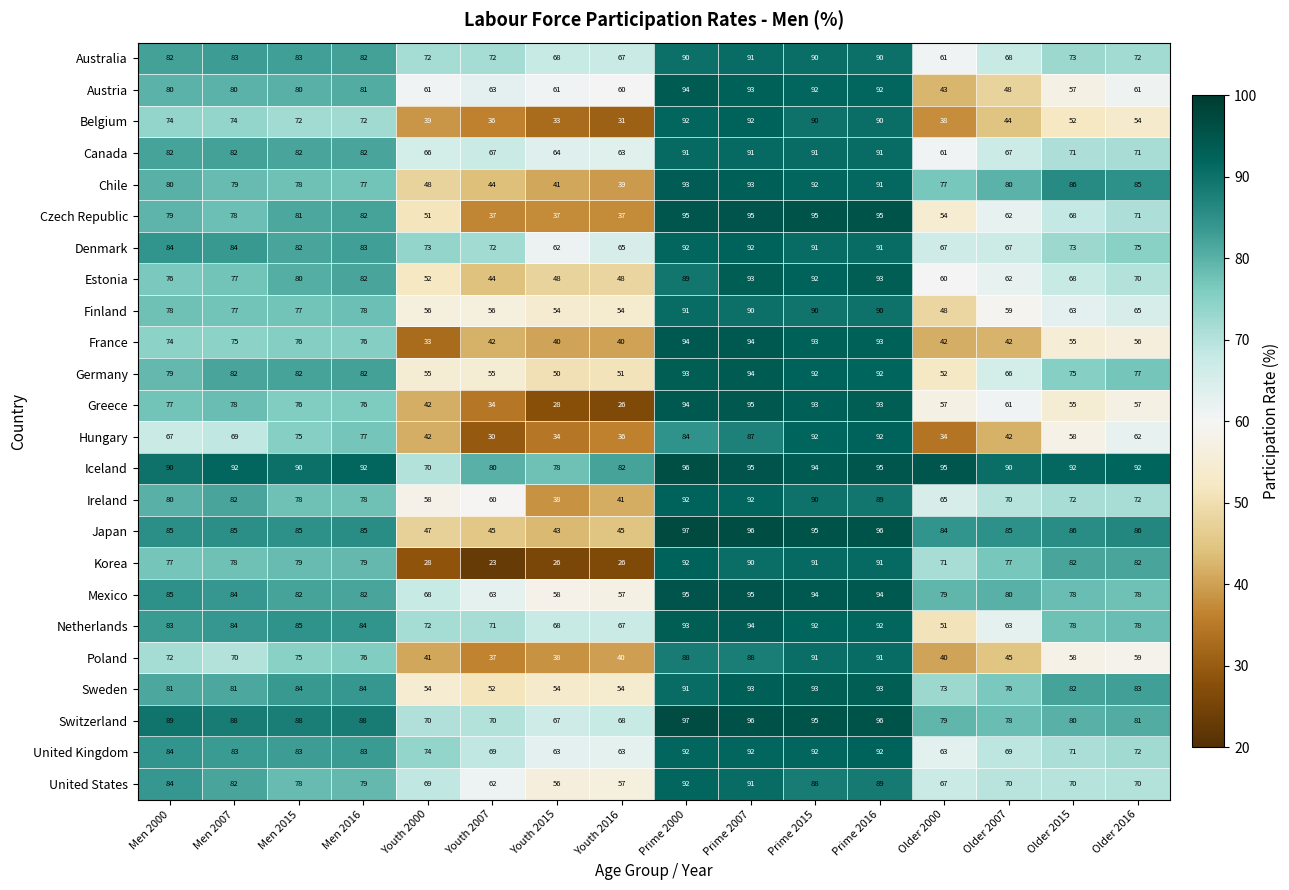

At which category is the sum across all series the highest?

Prime 2007